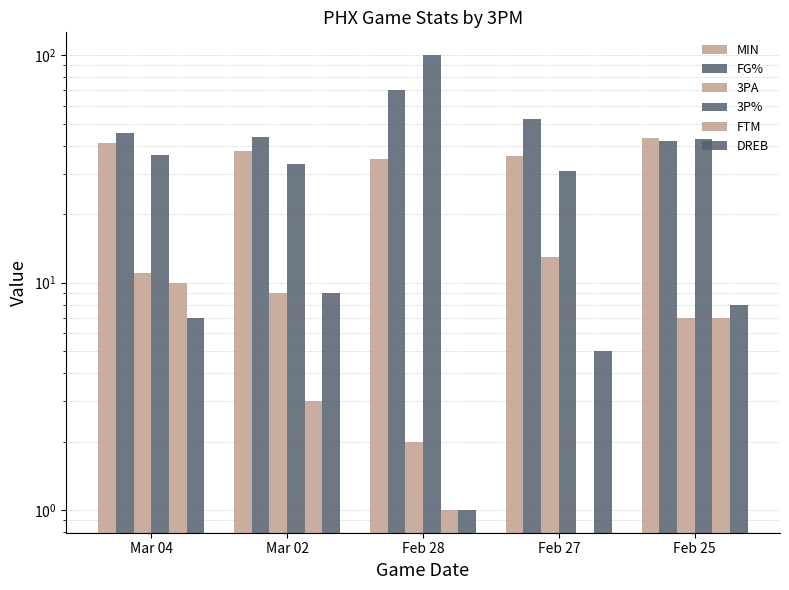

Which category has the lowest value across all series?

Feb 27